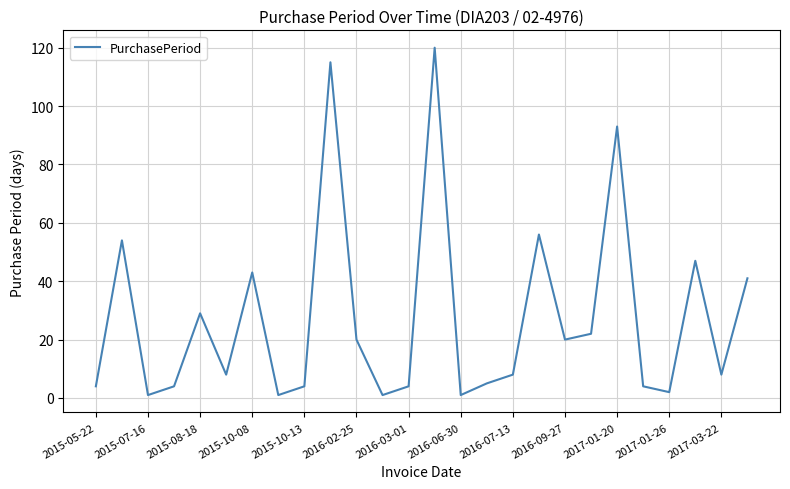

What is the greatest value displayed?

120